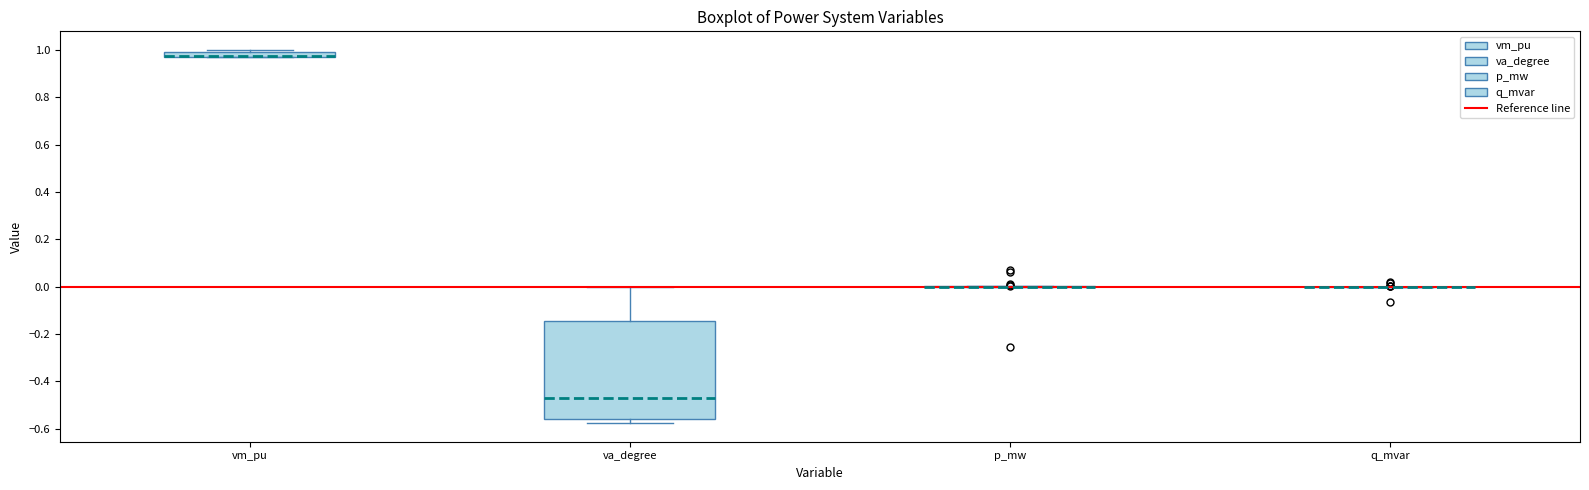

Which box is the tallest, from its lower edge to its upper edge?

va_degree